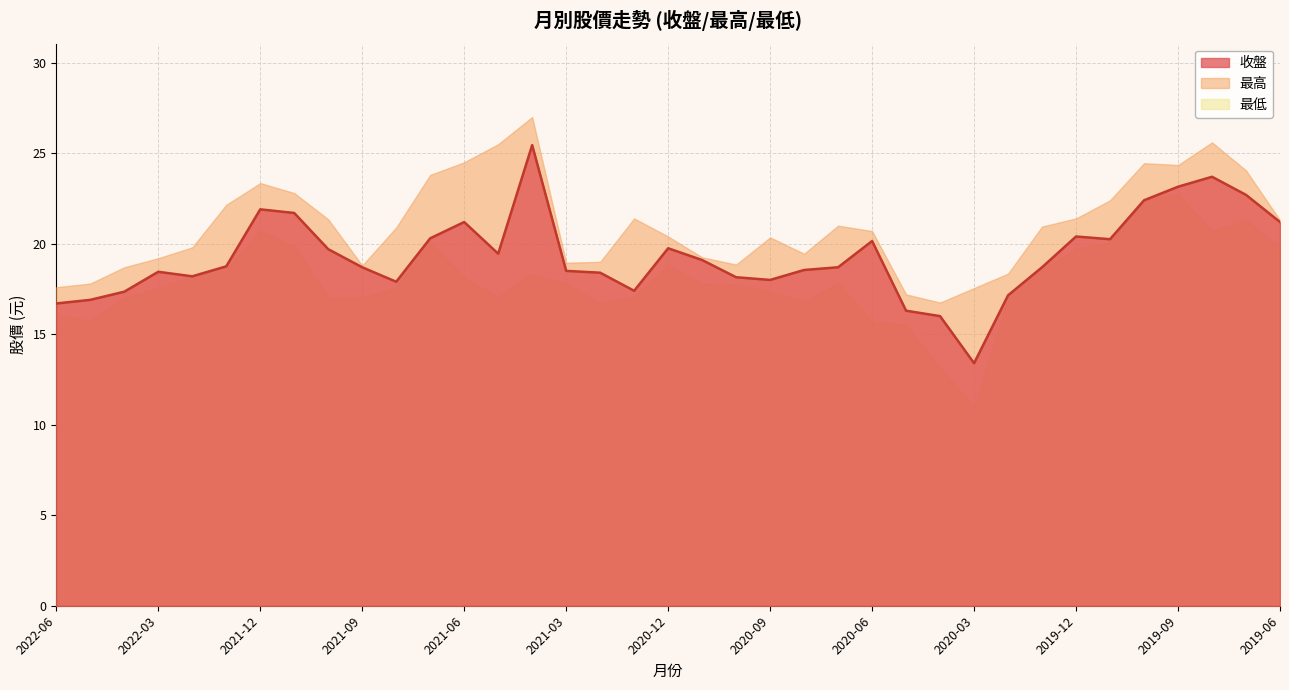

Is the value of 最高 at 2019-09 greater than the value of 最低 at 2020-10?

Yes